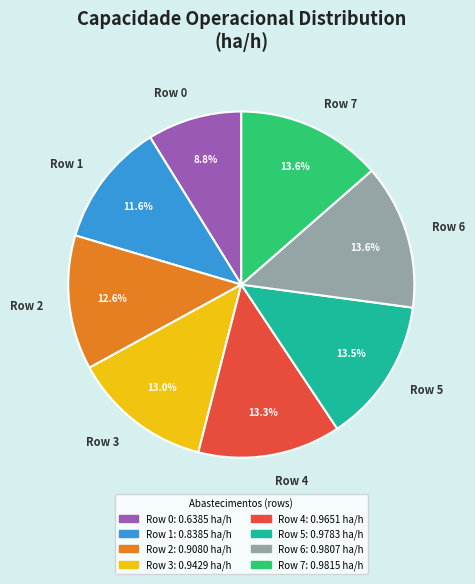

Is the sum of Row 2 and Row 1 greater than half?

No